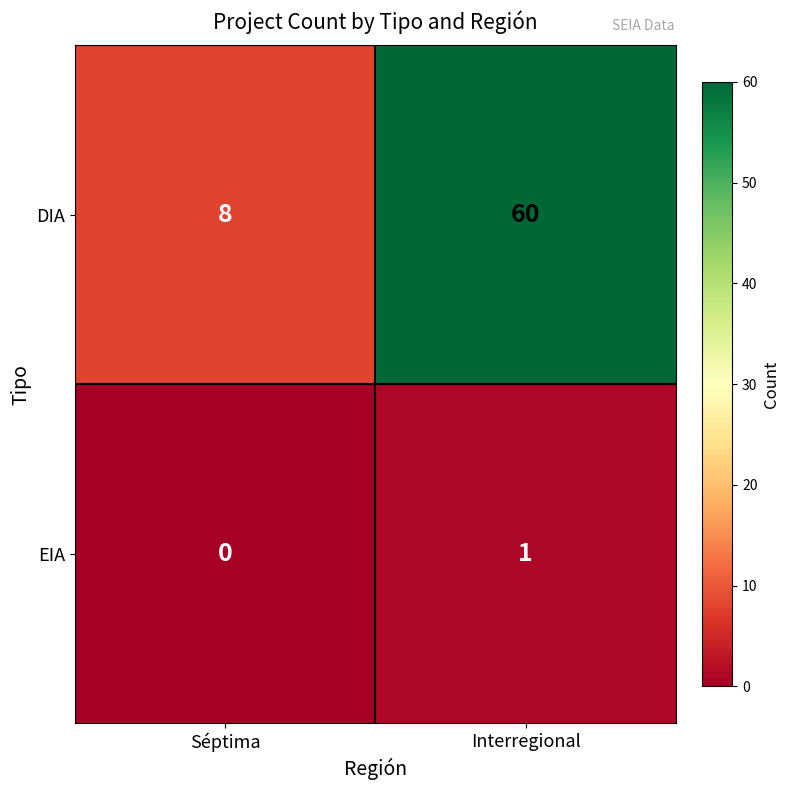

The value of DIA at Séptima is 8. True or false?

True